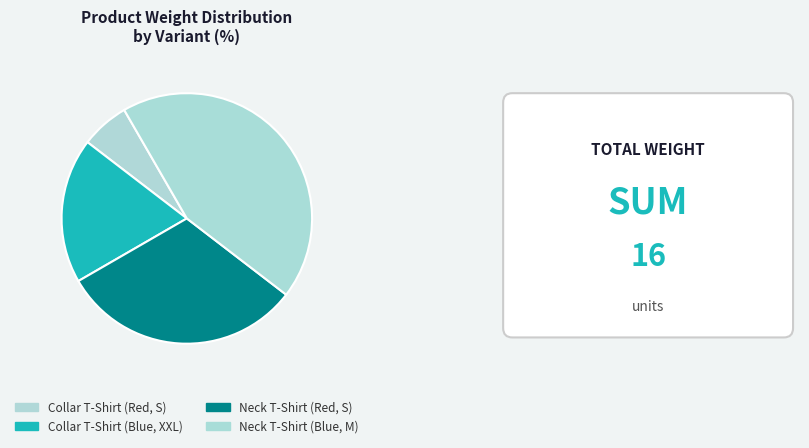

How many slices are in this pie chart?

4